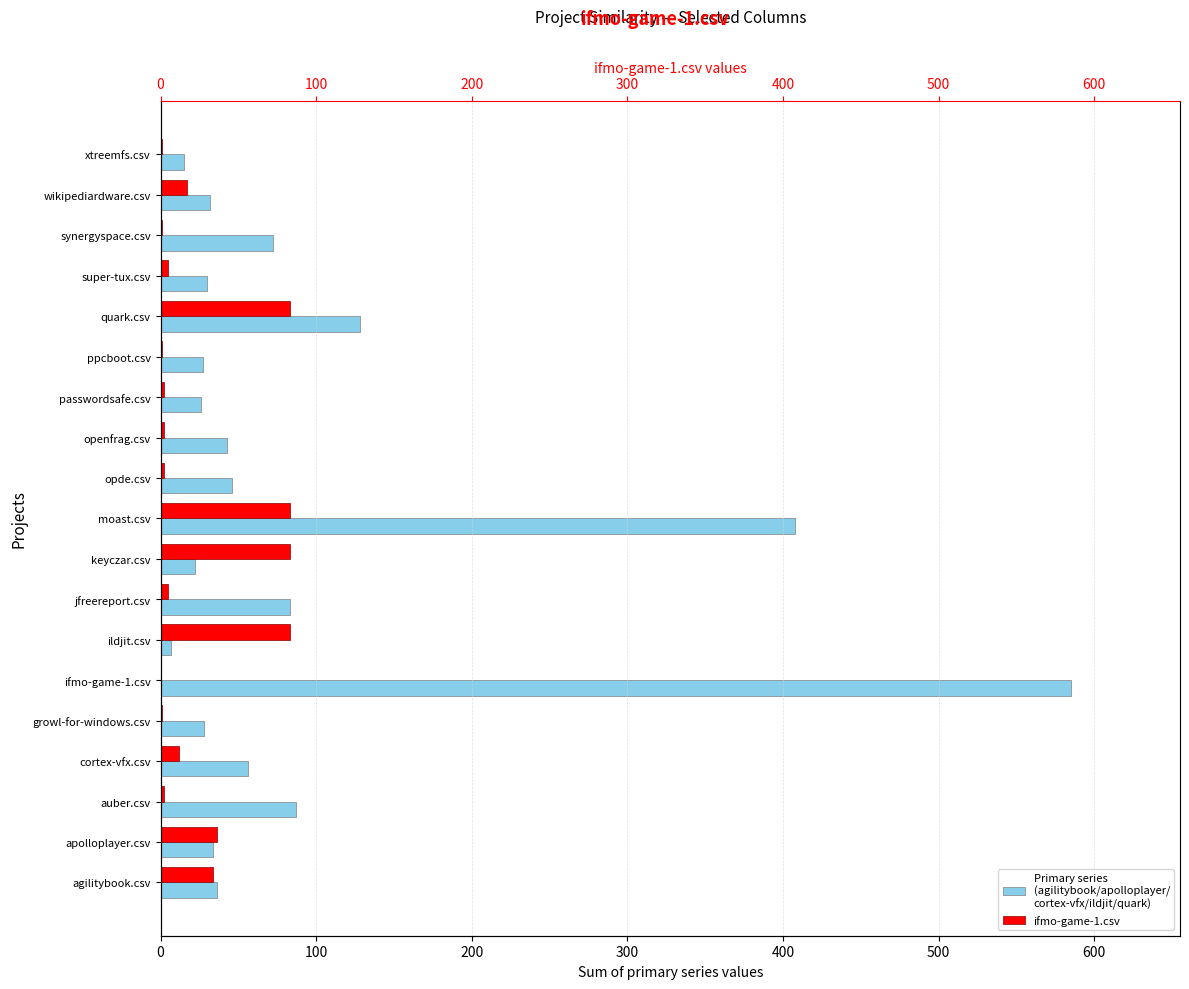

What are all the series names shown in the legend?

Primary series (agilitybook/apolloplayer/cortex-vfx/ildjit/quark), ifmo-game-1.csv